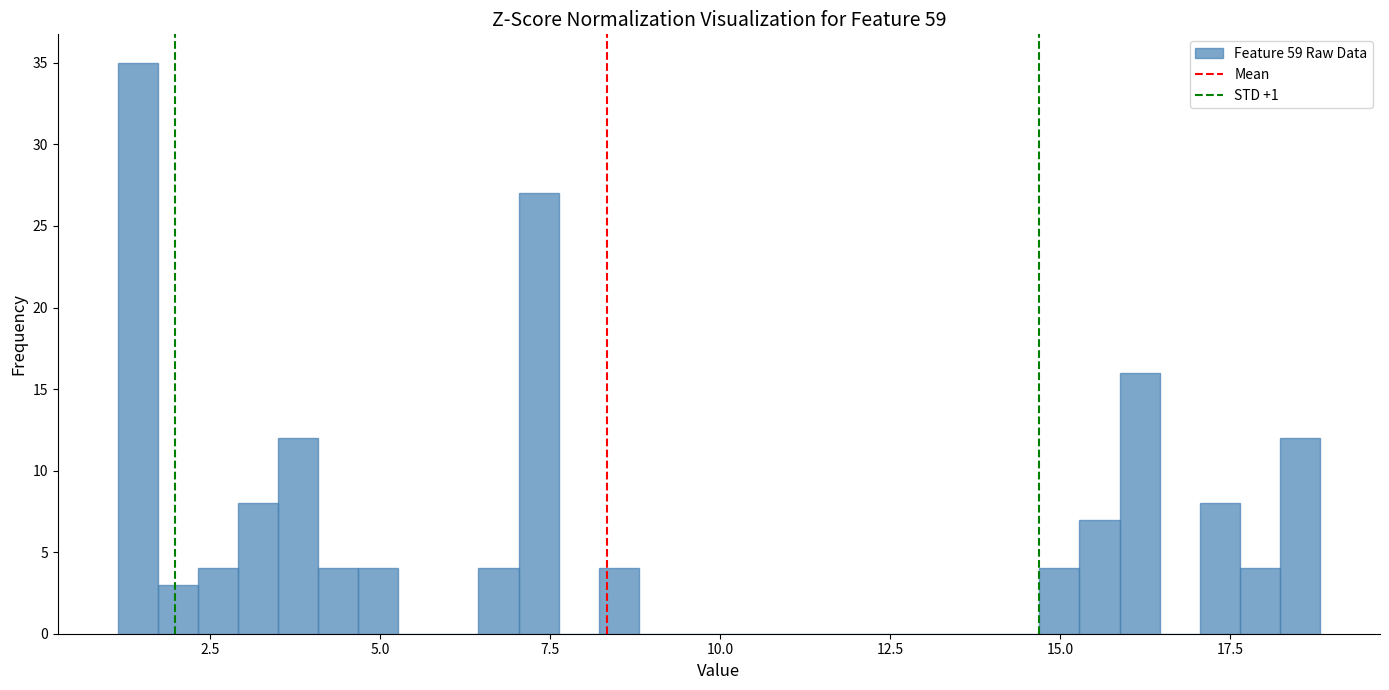

Around what value on the x-axis is the tallest bar? Give the approximate position of its centre, as read against the axis.

1.5